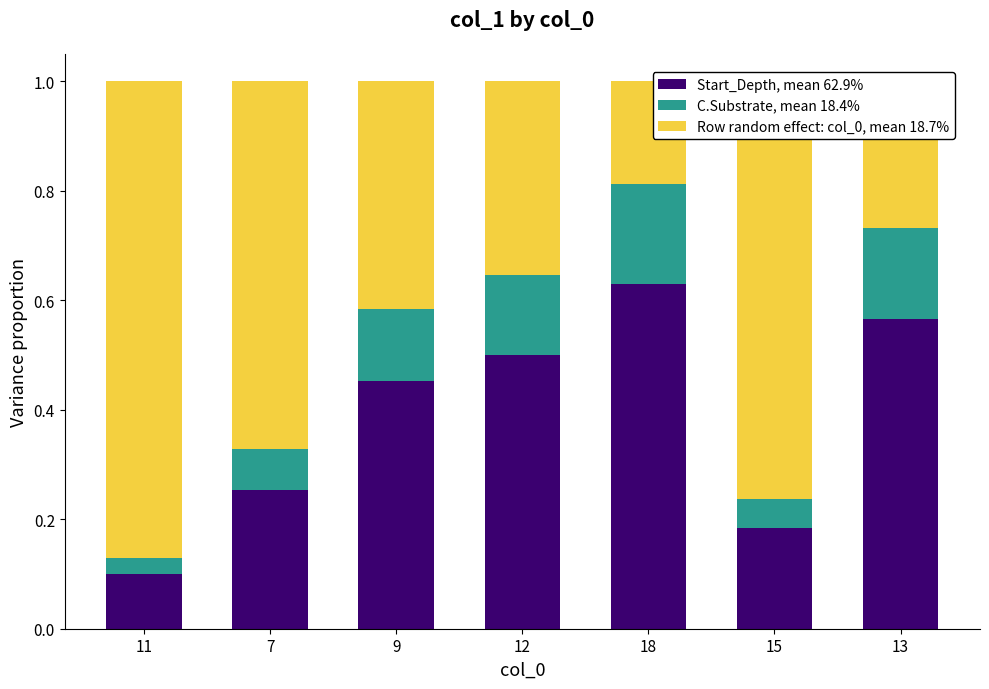

Does the chart contain stacked bars?

Yes